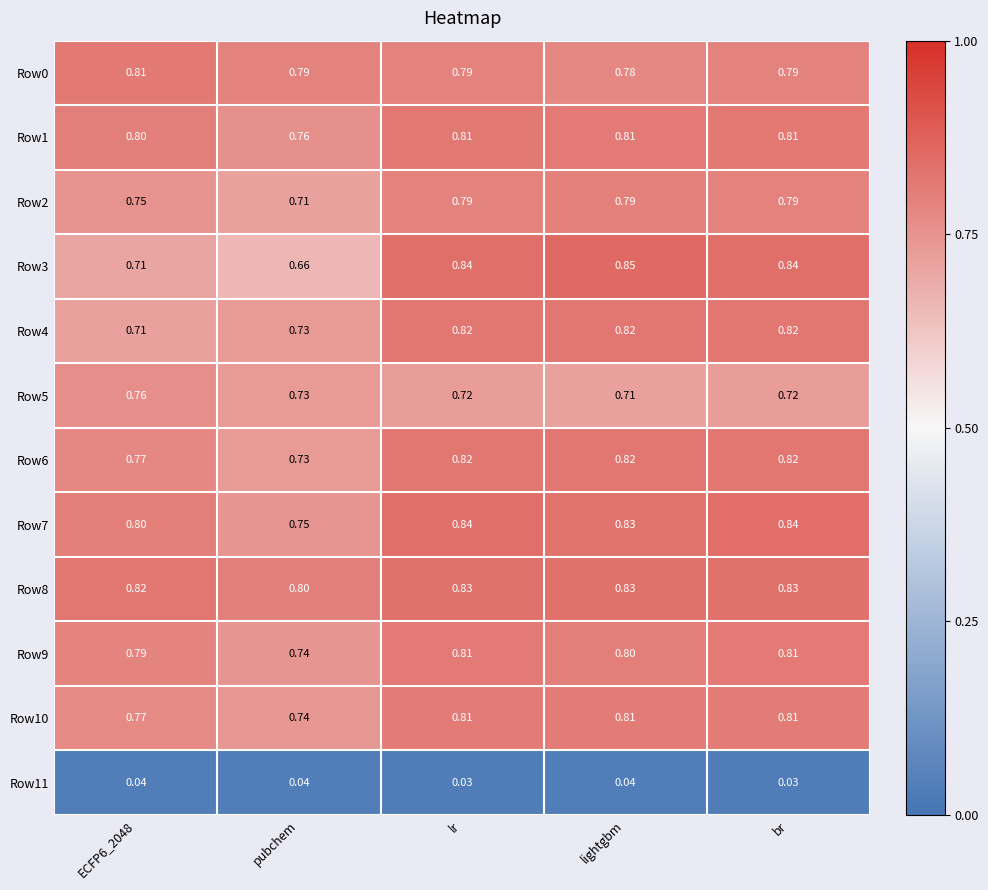

At which label does Row6 reach its minimum?

pubchem